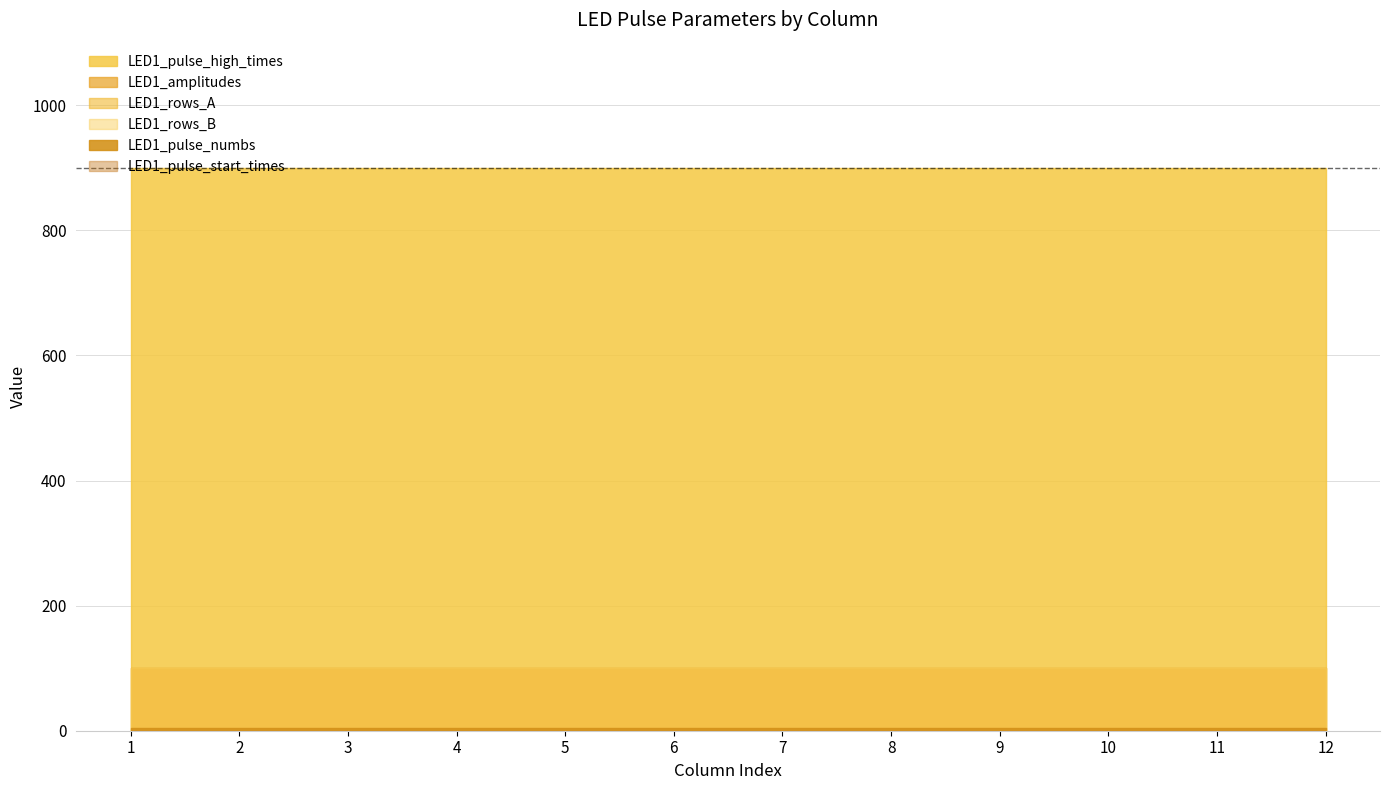

Reading right to left, list all the values displayed in this chart.

LED1_amplitudes: 100	100	100	100	100	100	100	100	100	100	100	100
LED1_pulse_start_times: 0	0	0	0	0	0	0	0	0	0	0	0
LED1_pulse_numbs: 4	4	4	4	4	4	4	4	4	4	4	4
LED1_pulse_high_times: 900	900	900	900	900	900	900	900	900	900	900	900
LED1_rows_A: 100	100	100	100	100	100	100	100	100	100	100	100
LED1_rows_B: 100	100	100	100	100	100	100	100	100	100	100	100